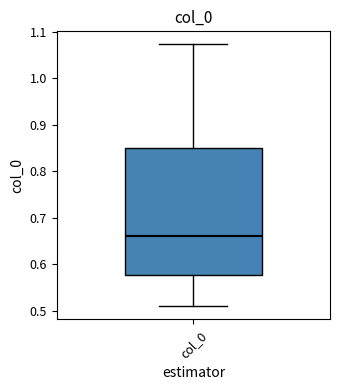

Read this box plot against the y-axis: the position of the median line, the range covered by the box, and the ends of both whiskers. The values are not printed on the chart, so give them approximately, as read against the axis.

median 0.66, box 0.58 to 0.85, whiskers 0.51 to 1.07